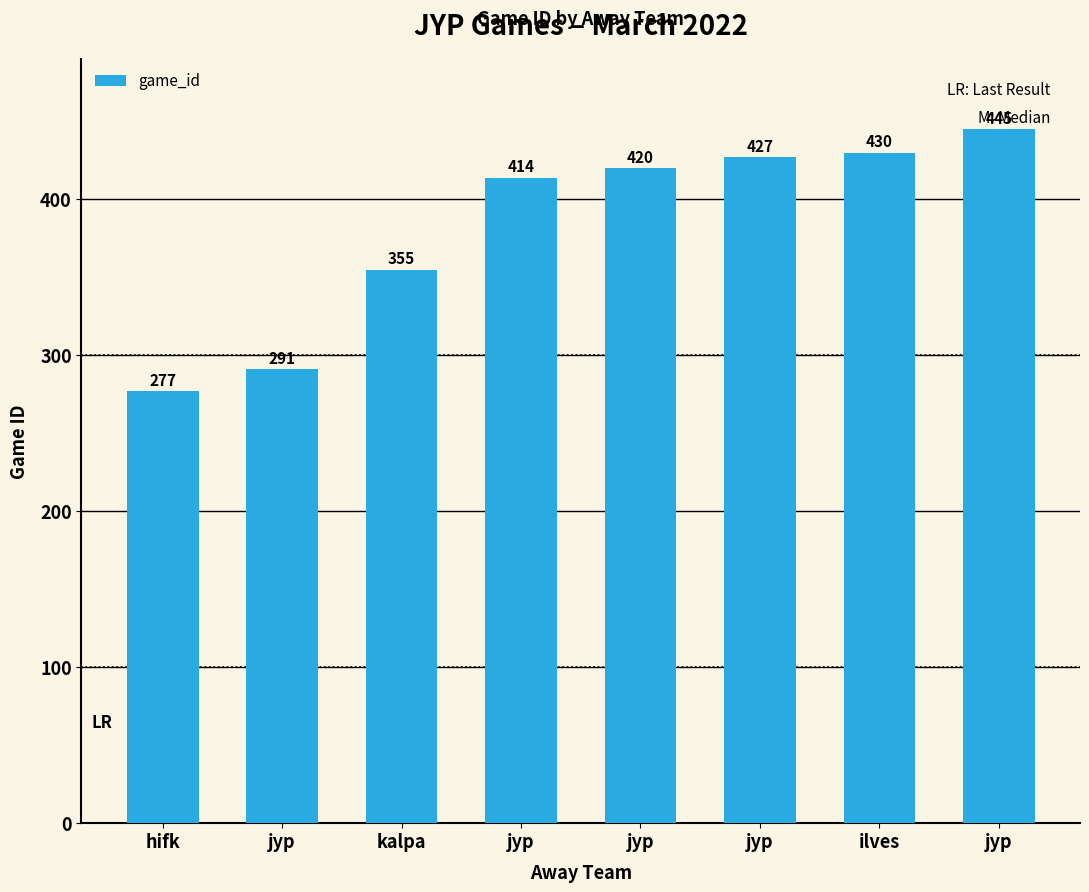

Read the value at ilves, to the nearest 10.

430